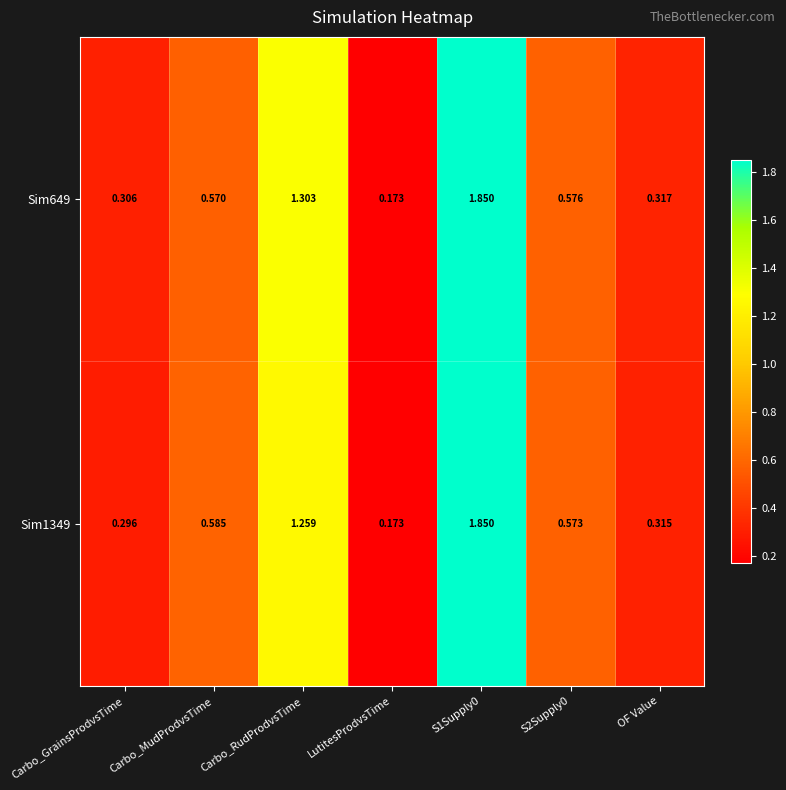

At which label is Sim649 closest to 1?

Carbo_RudProdvsTime